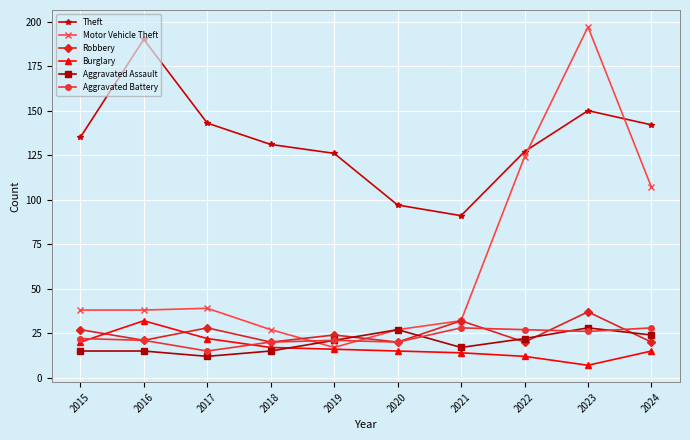

What are all the series names shown in the legend?

Theft, Motor Vehicle Theft, Robbery, Burglary, Aggravated Assault, Aggravated Battery